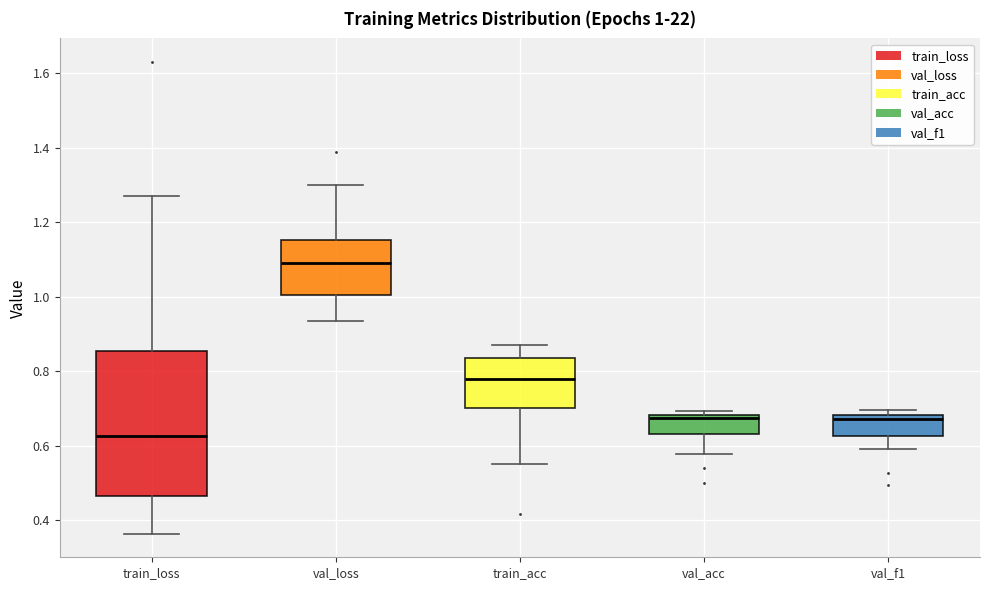

Comparing the boxes themselves (not the whiskers), which one is the tallest?

train_loss